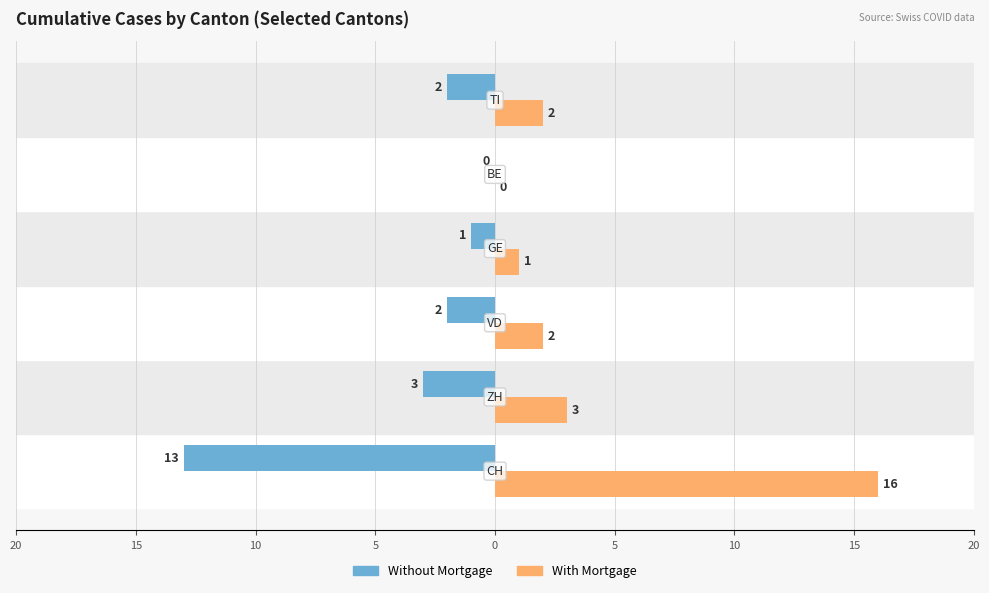

What is the difference between the second highest and second lowest values in the With Mortgage series?

2